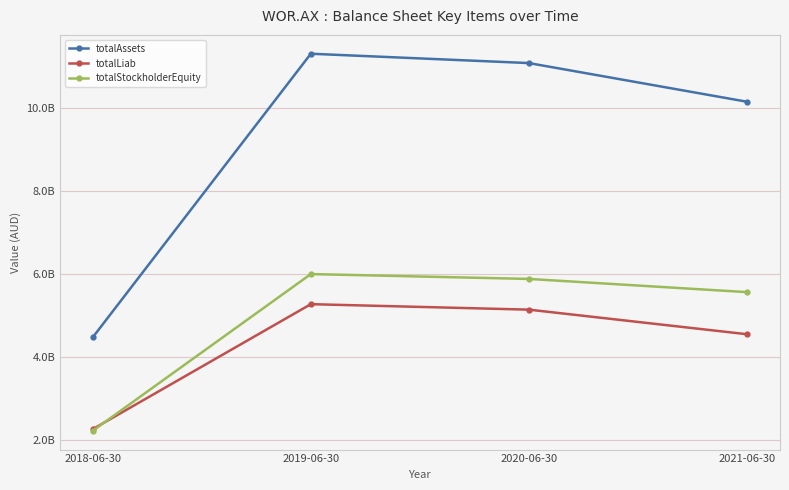

Which series changed the most between 2018-06-30 and 2021-06-30?

totalAssets